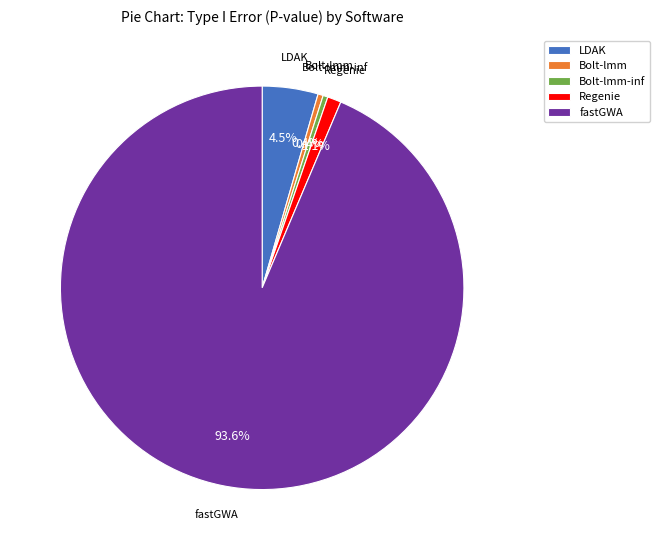

Which slice represents more than half of the pie?

fastGWA